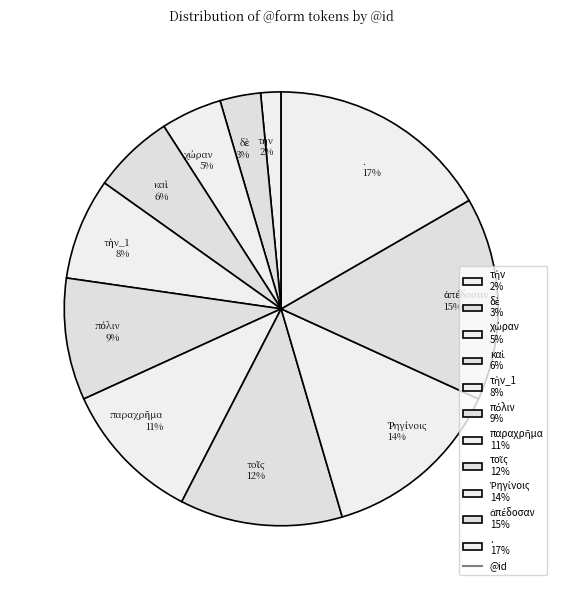

Which category has the biggest portion of the pie?

. 17%